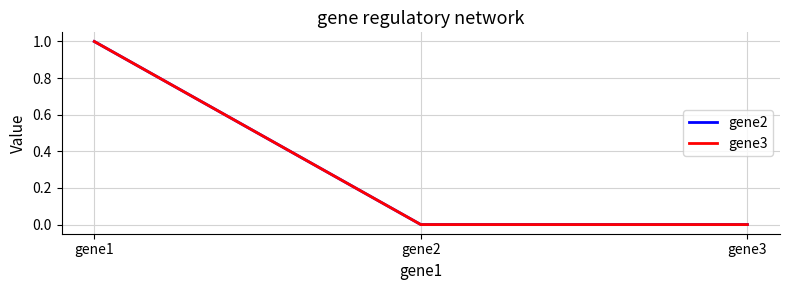

How many lines are shown in the chart?

2